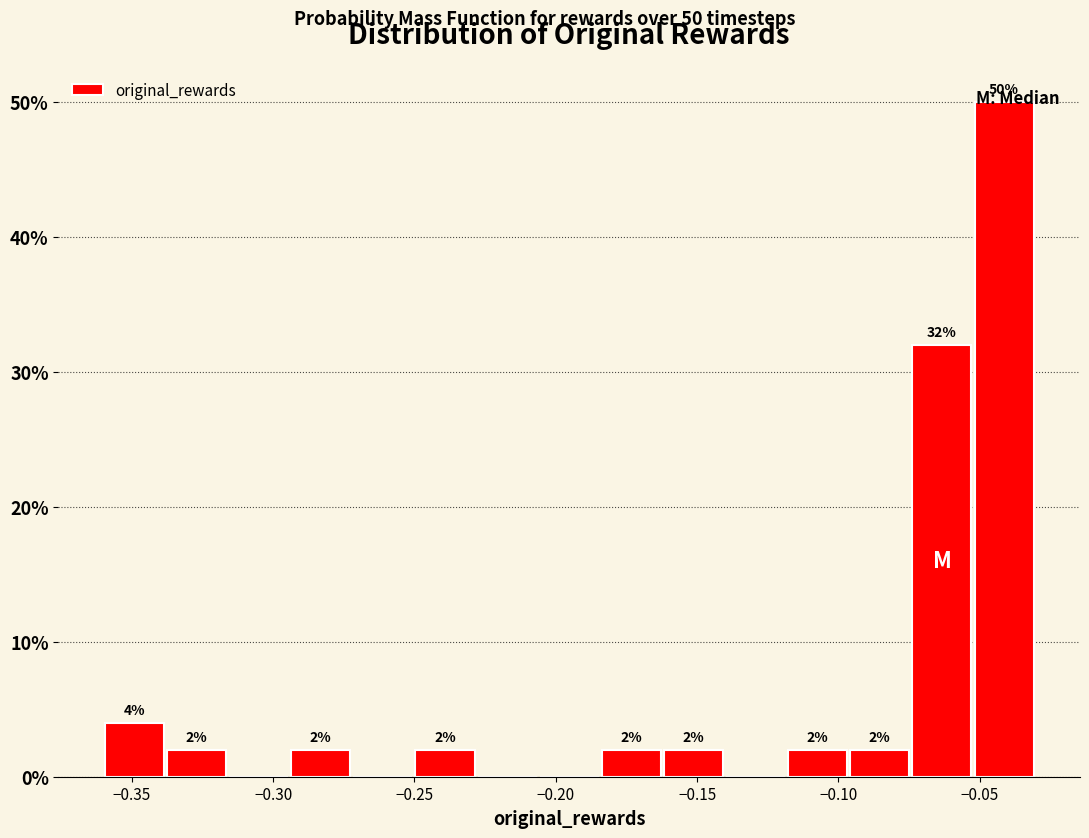

Over which range of the x-axis is the bar tallest?

-0.050 to -0.030